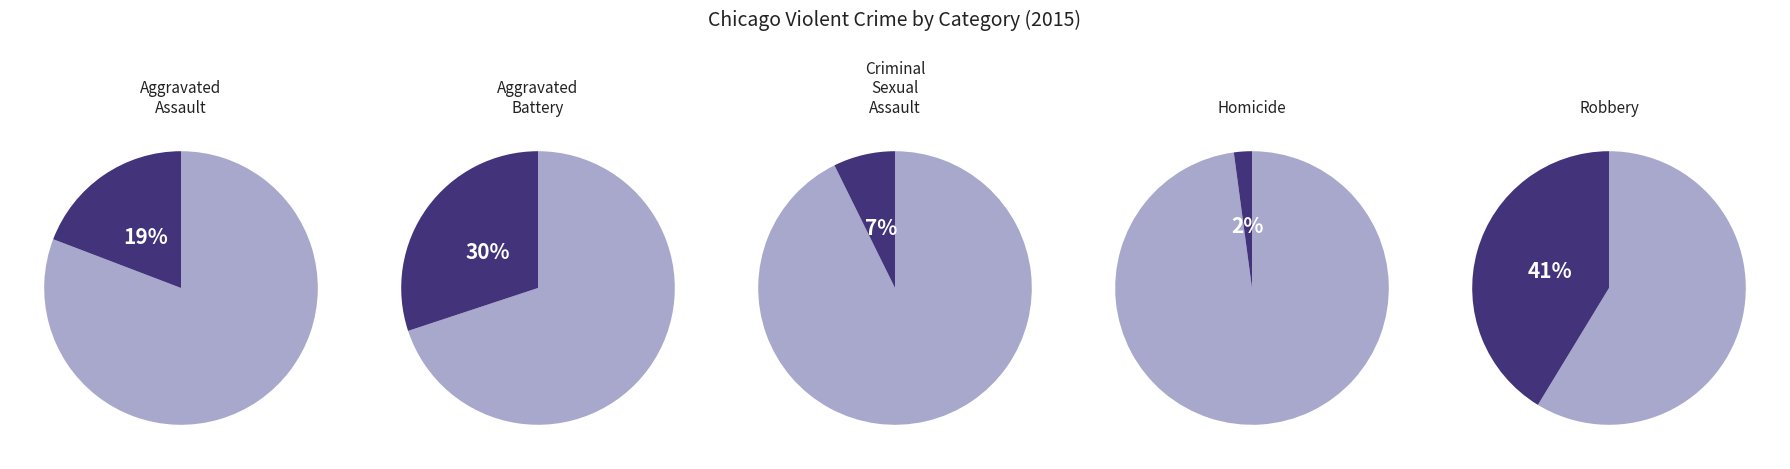

To the nearest percent, what is the difference between the largest and smallest slice percentages?

39%